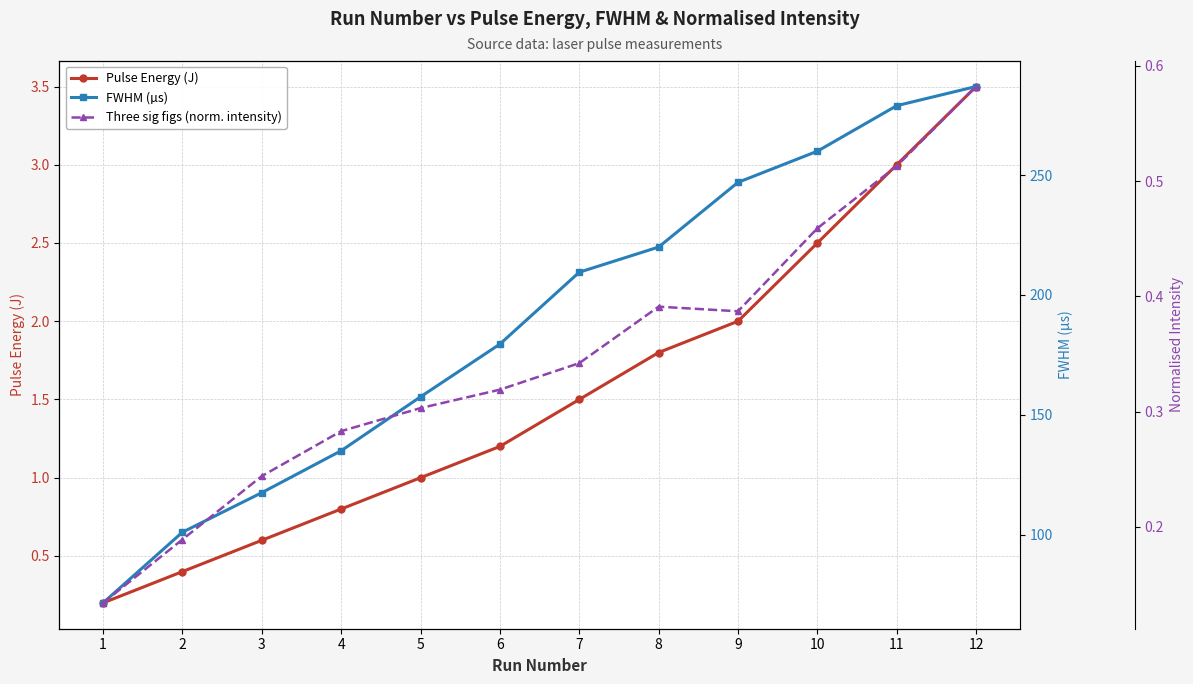

Which series has the largest total across all categories?

FWHM (µs)